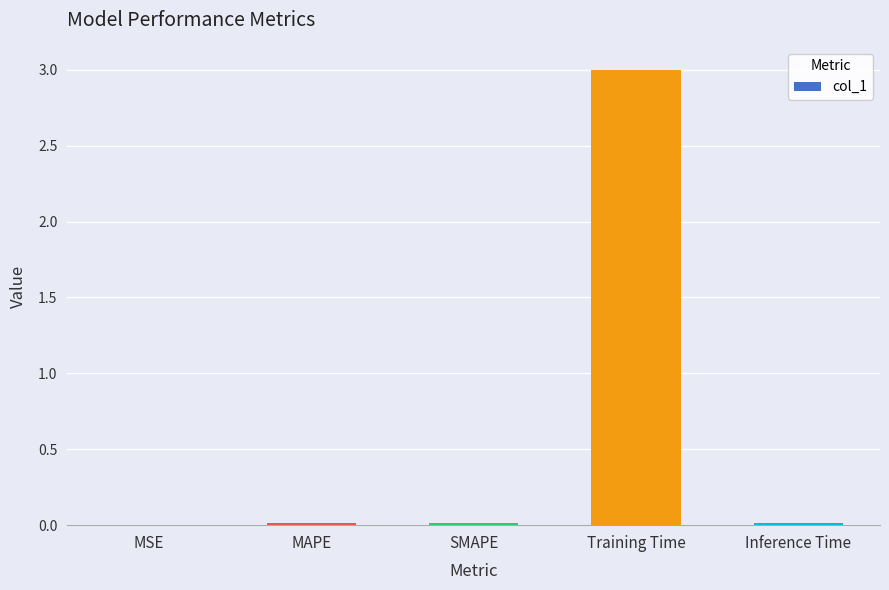

What is the sum of all values?

3.0